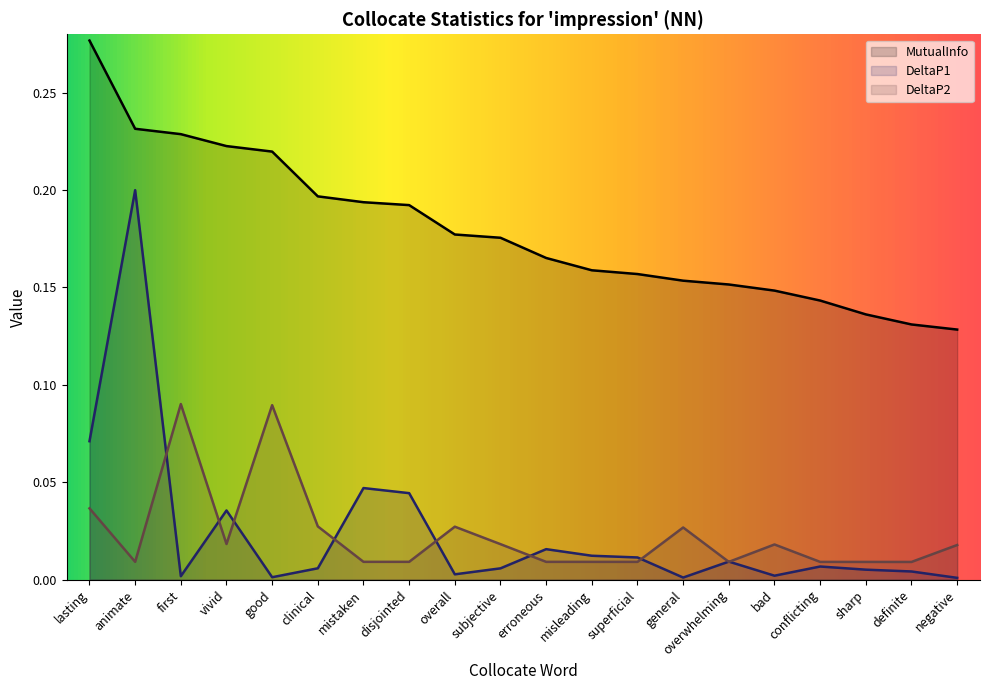

Is it true that DeltaP1 equals 0.0 at bad?

False